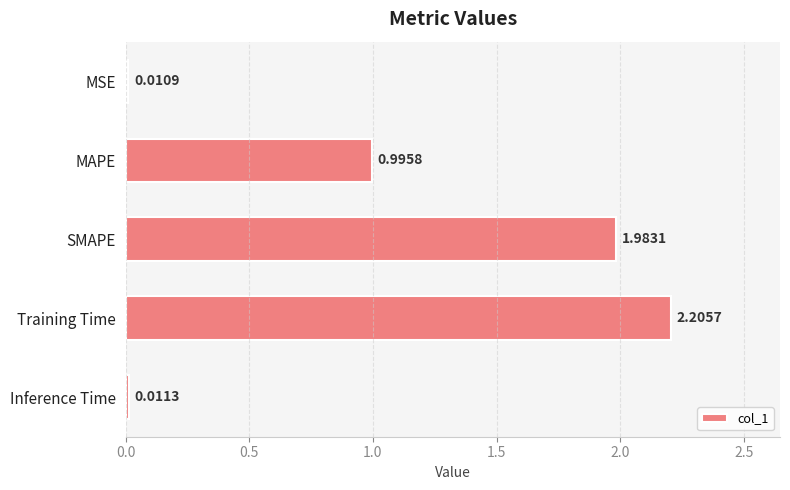

What is the change in value from SMAPE to Inference Time?

-2.0